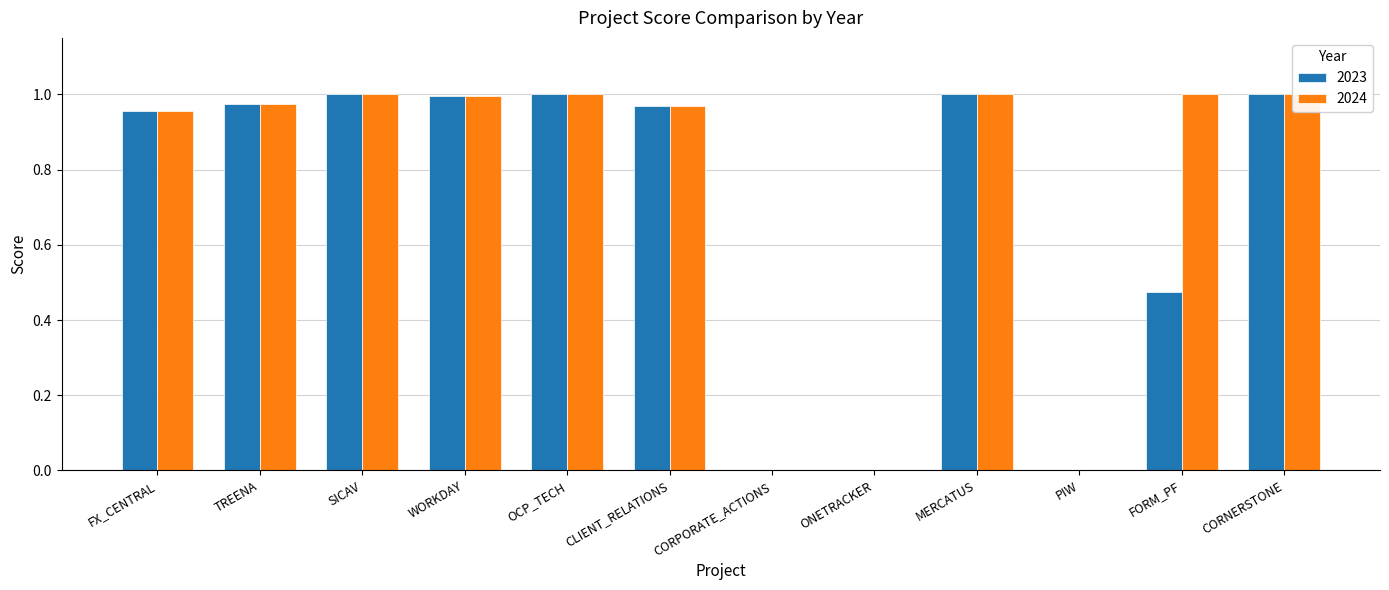

Reading left to right, transcribe all the data shown in this chart.

2023: 1.0	1.0	1.0	1.0	1.0	1.0	0.0	0.0	1.0	0.0	0.5	1.0
2024: 1.0	1.0	1.0	1.0	1.0	1.0	0.0	0.0	1.0	0.0	1.0	1.0